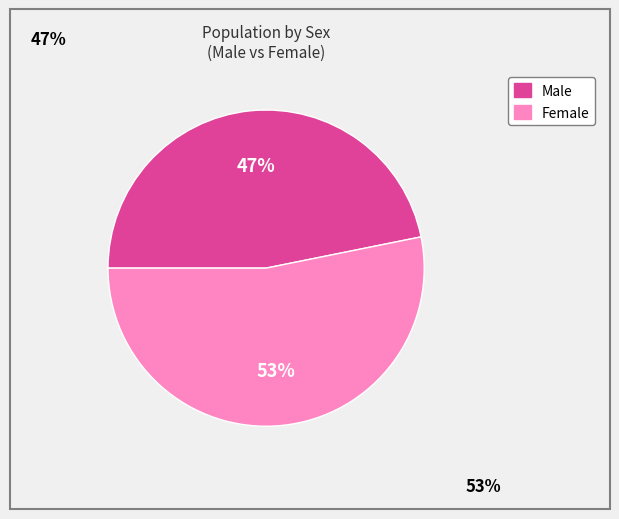

The Female slice represents 53% of the pie. True or false?

True